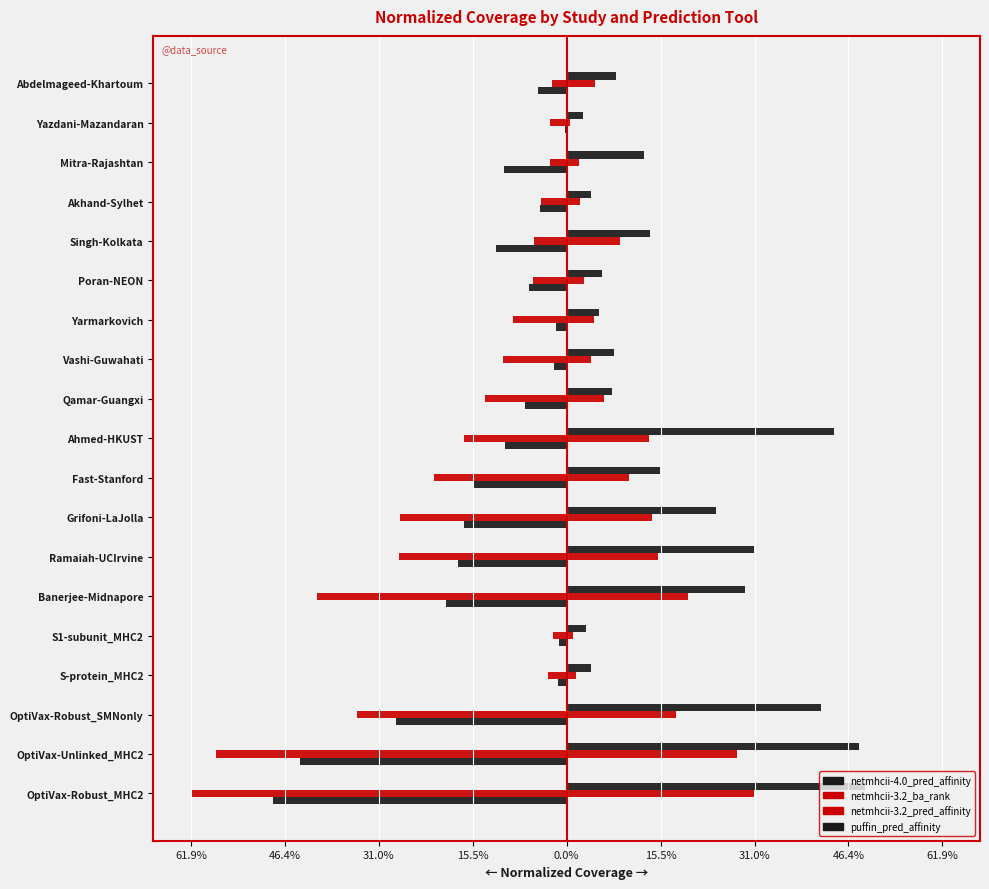

How many distinct data groups are displayed?

4